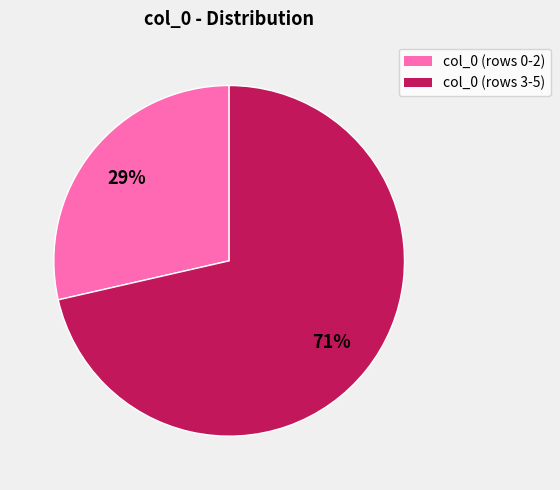

To the nearest percent, what is the average slice percentage?

50%